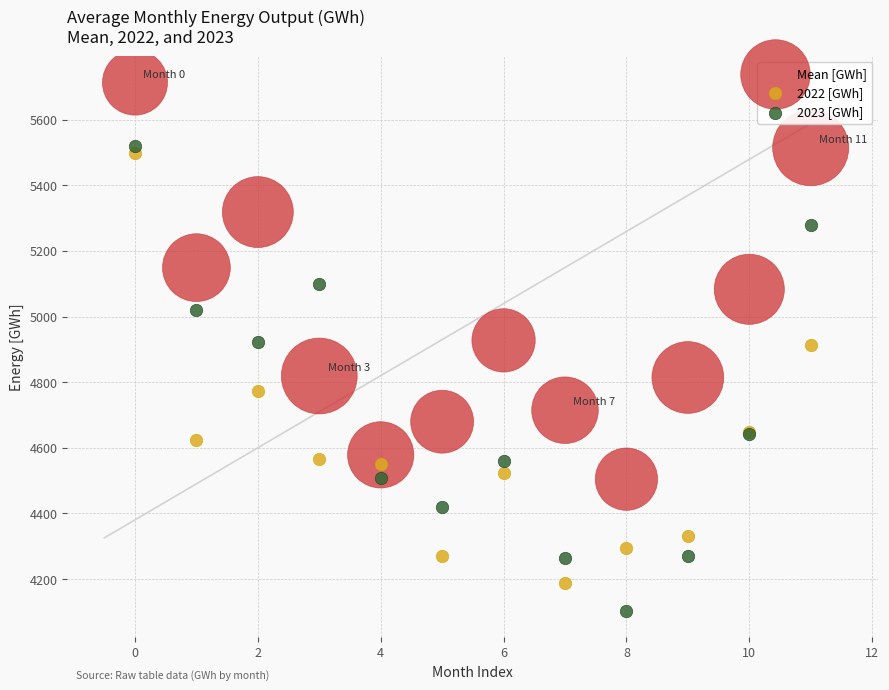

Which series has the widest spread of Y values?

2023 [GWh]